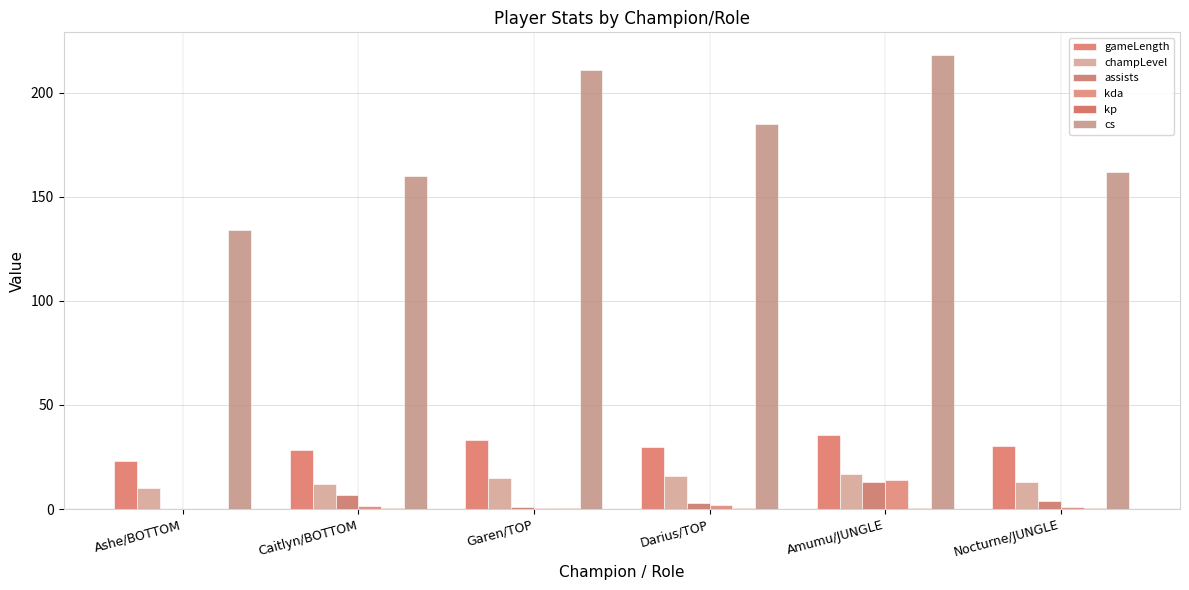

Count the number of data series in this chart.

6